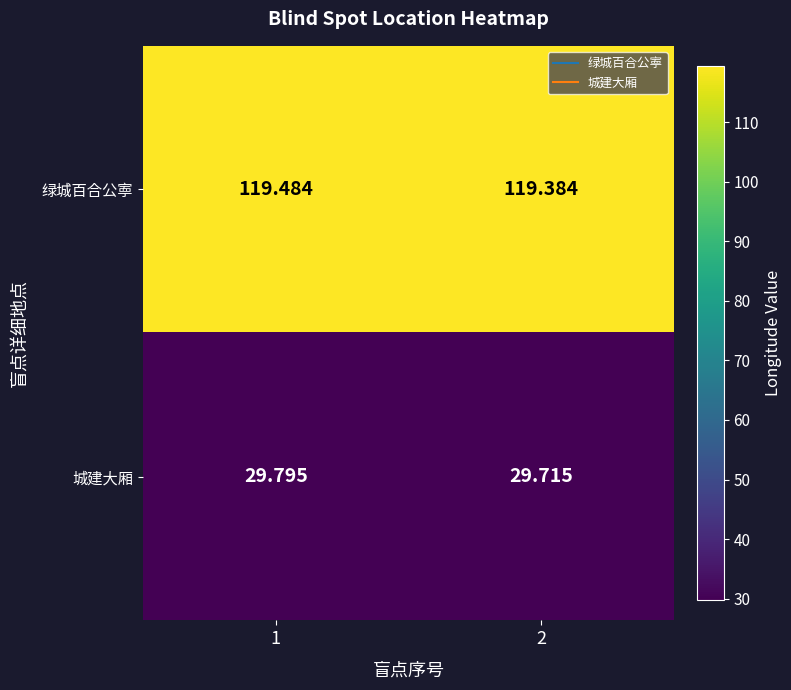

List the series in order of their peak value, highest first.

绿城百合公寕, 城建大厢